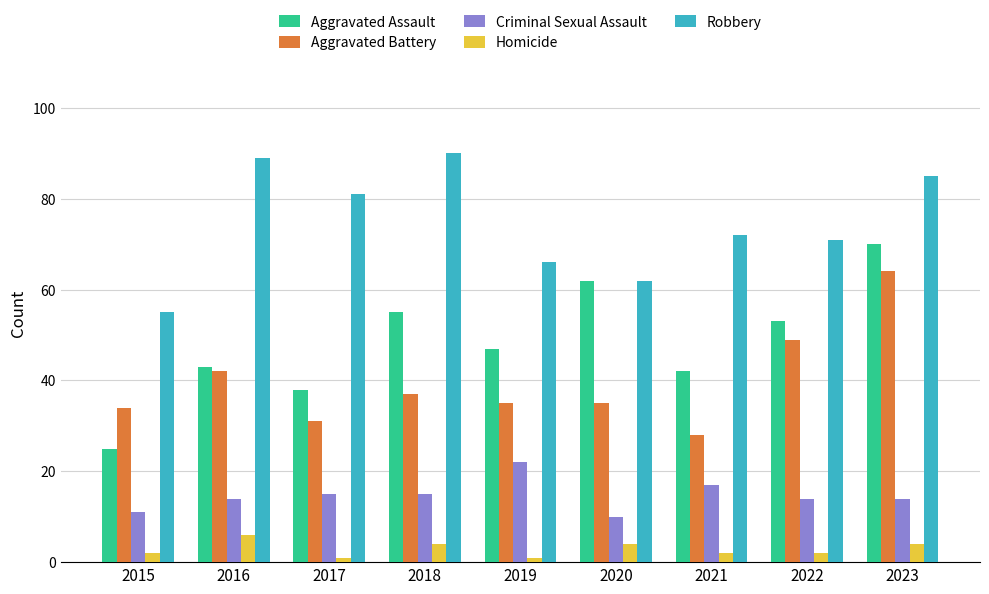

Which series has the largest total across all categories?

Robbery